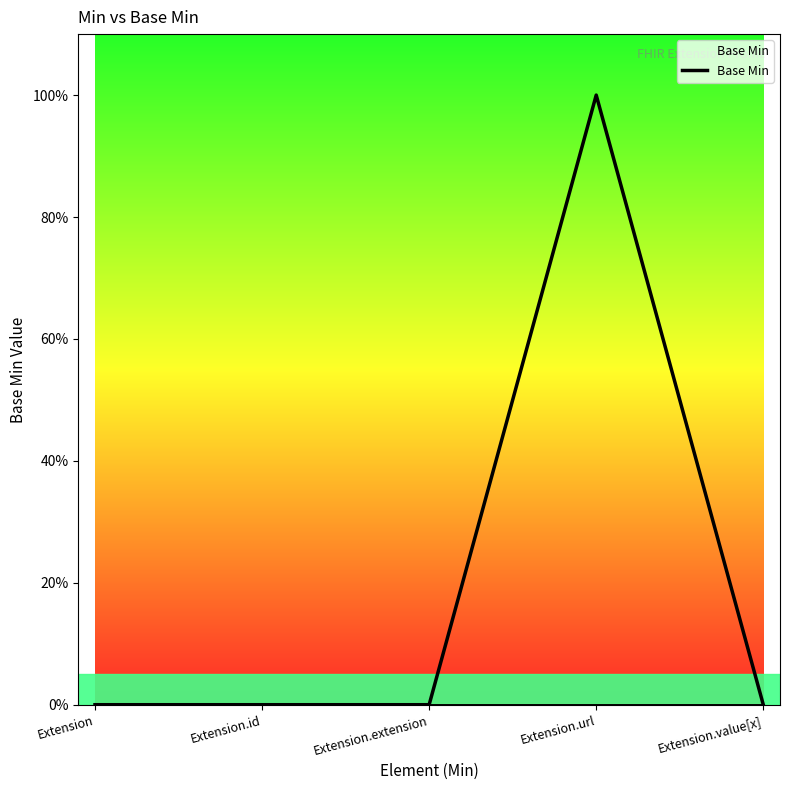

Which has a higher value, Extension.url or Extension.value[x]?

Extension.url